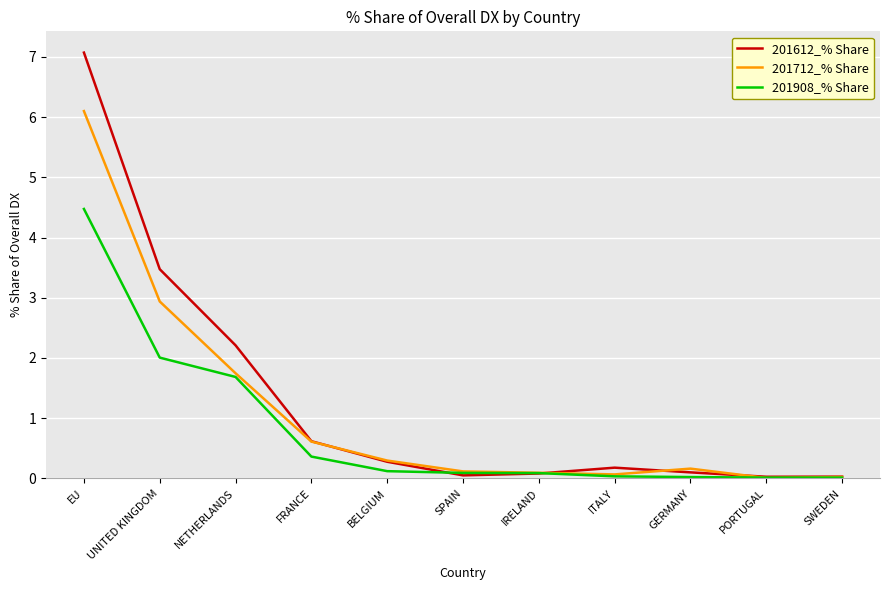

Which category has the highest value across all series?

EU